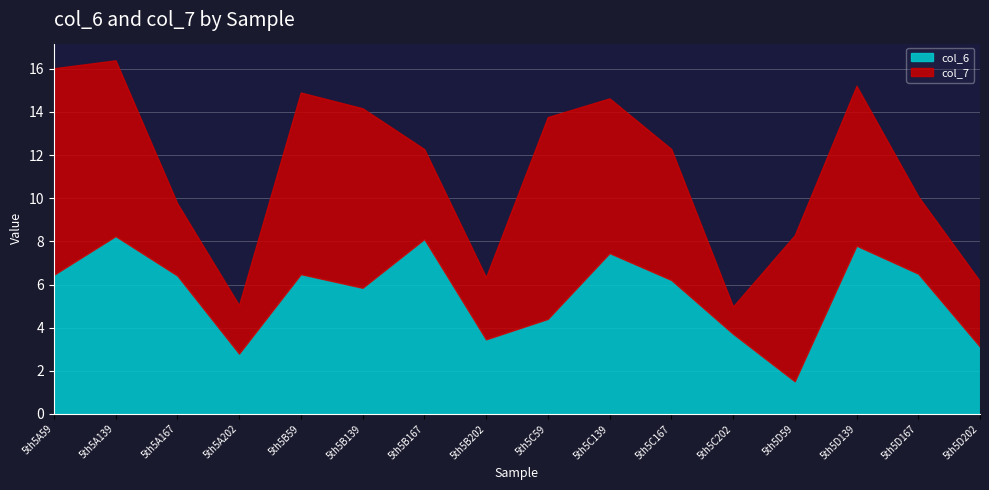

How many series are shown in this chart?

2